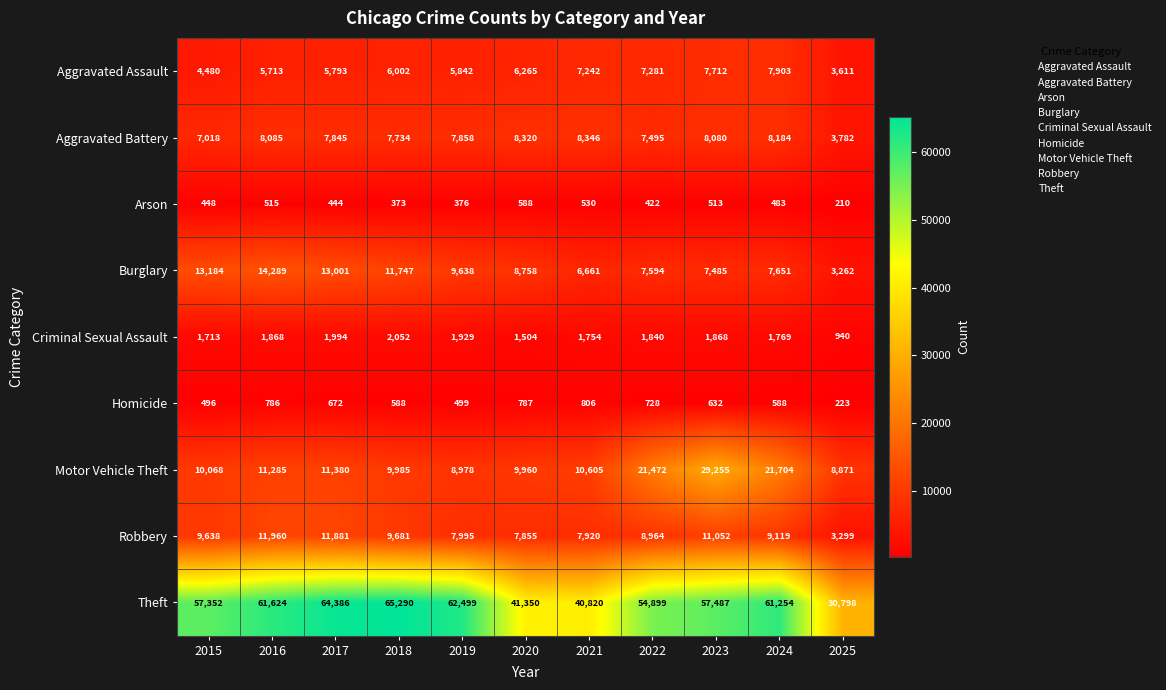

Which series has the largest range (max minus min)?

Theft